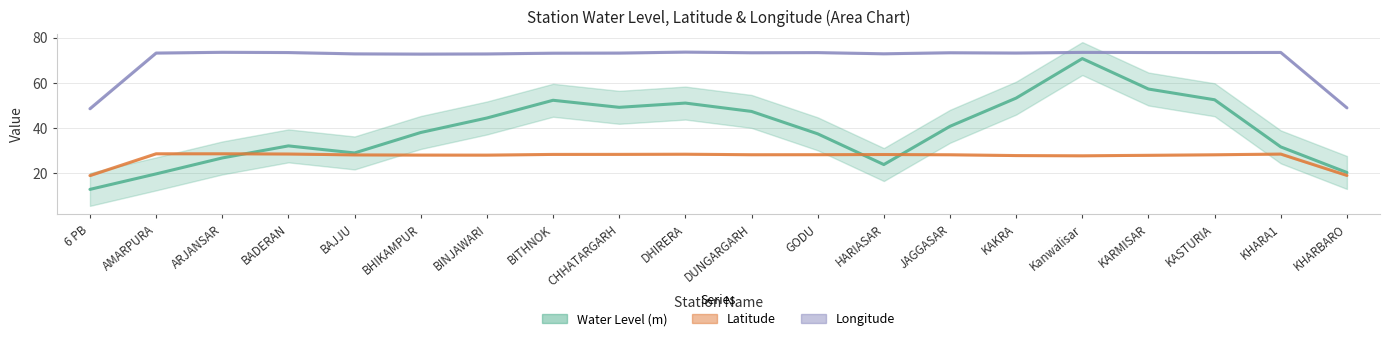

At which category does the chart reach its minimum across all series?

6 PB